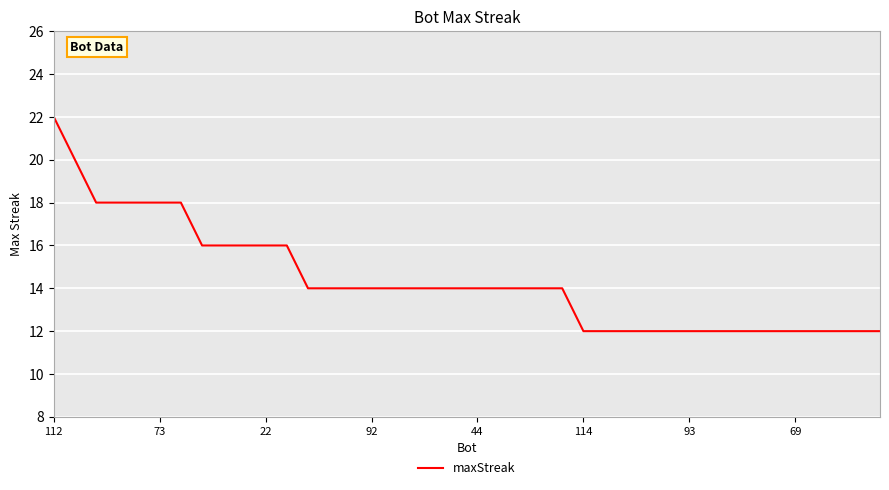

What is the smallest value displayed?

12